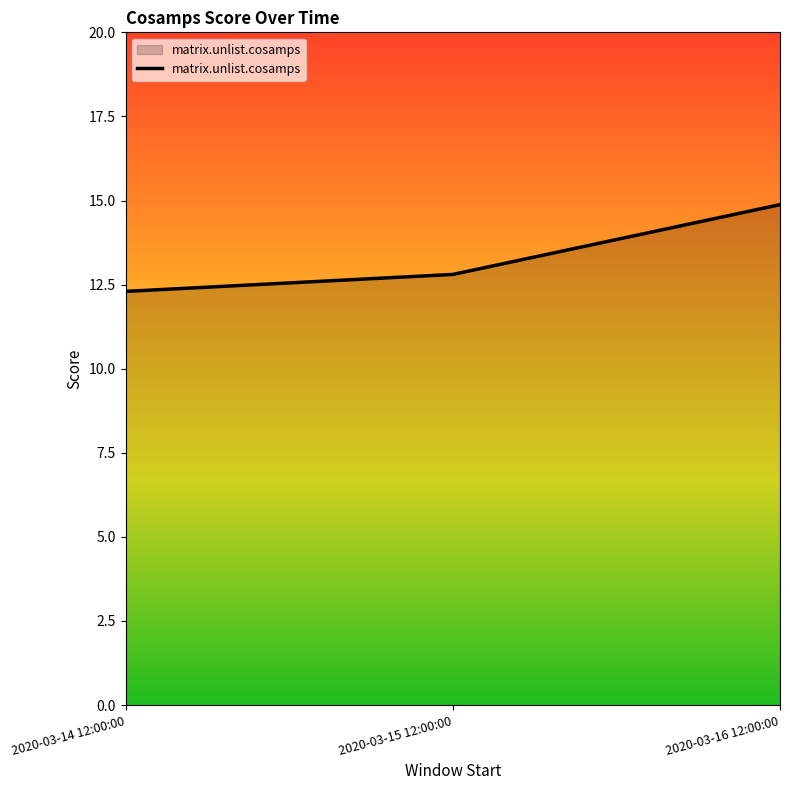

Rank the categories by value from highest to lowest.

2020-03-16 12:00:00, 2020-03-15 12:00:00, 2020-03-14 12:00:00